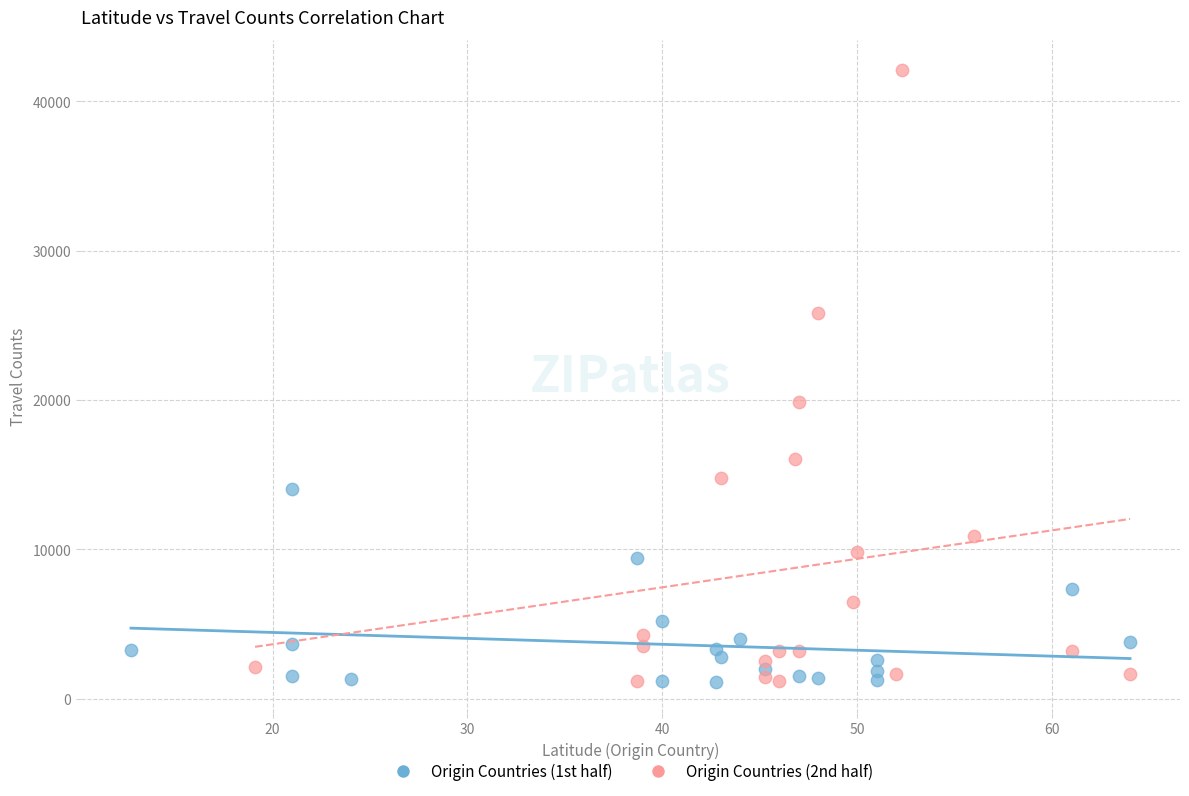

Which series reaches the maximum Y coordinate?

Origin Countries (2nd half)